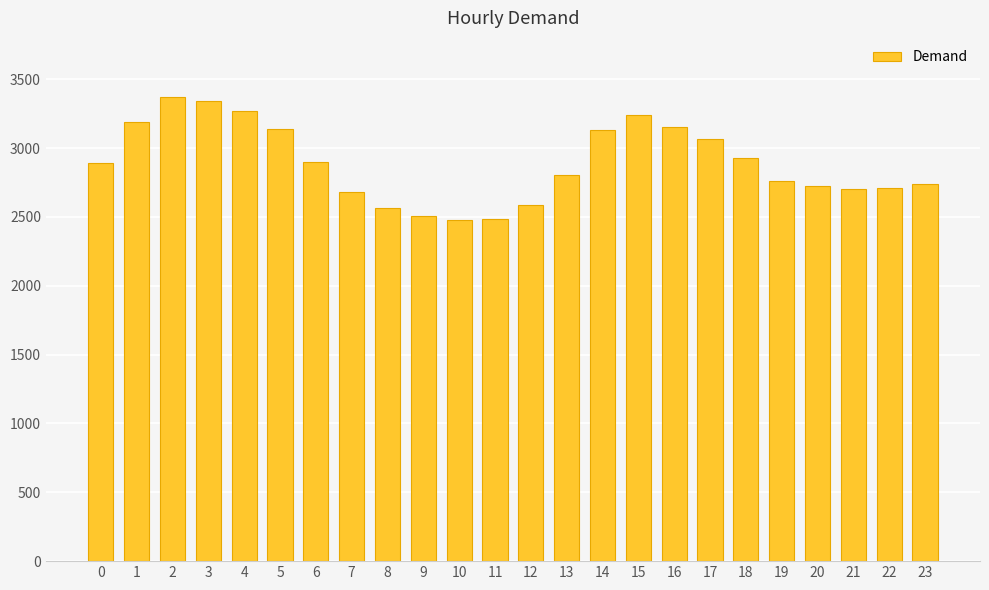

Does the chart contain any negative values?

No